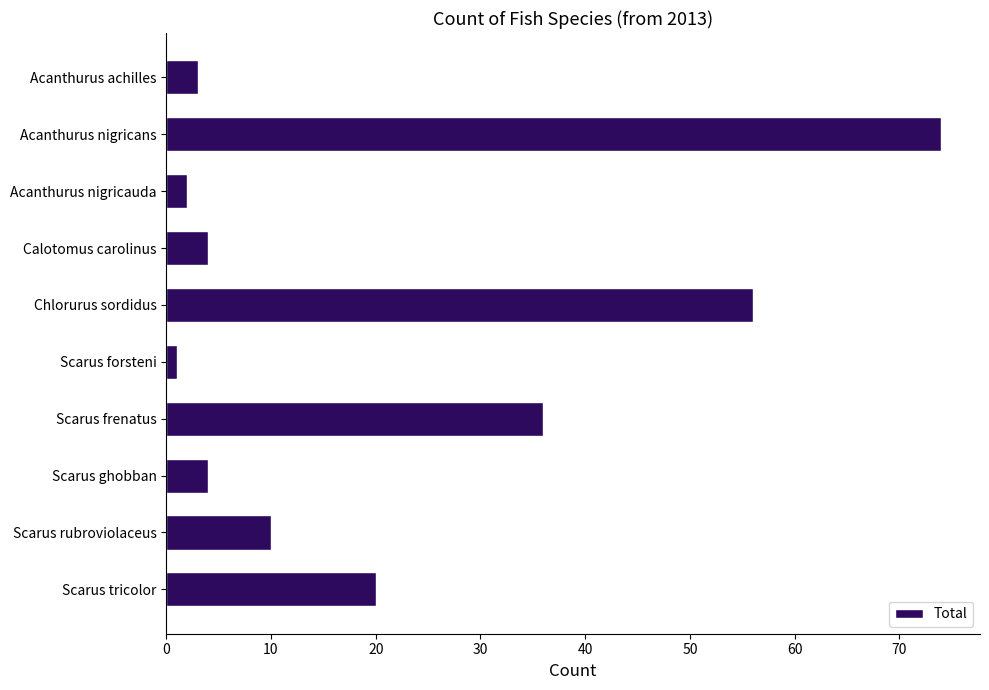

What is the value of the 5th bar from the top?

56